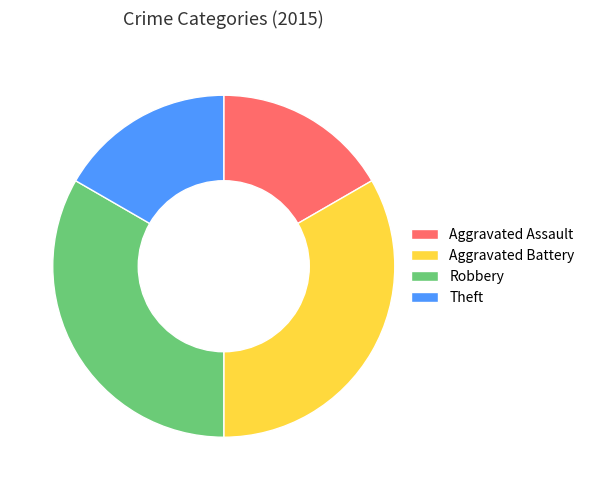

True or false: Aggravated Battery accounts for 33% of the total.

True